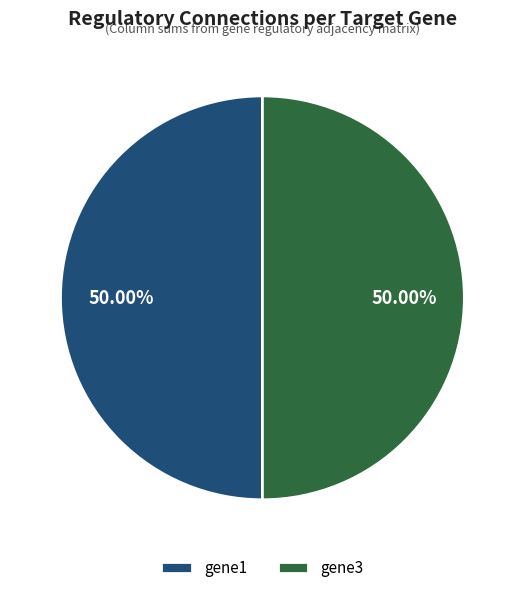

Combined, do gene3 and gene1 account for over 50%?

Yes